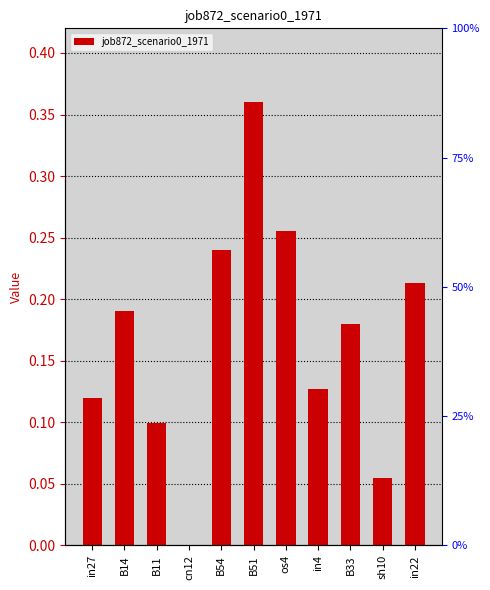

Count the number of values greater than 0.

10